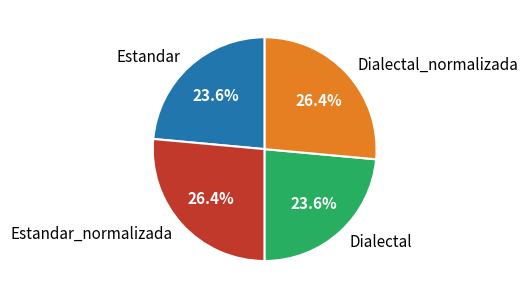

Does Estandar represent more than half of the total?

No